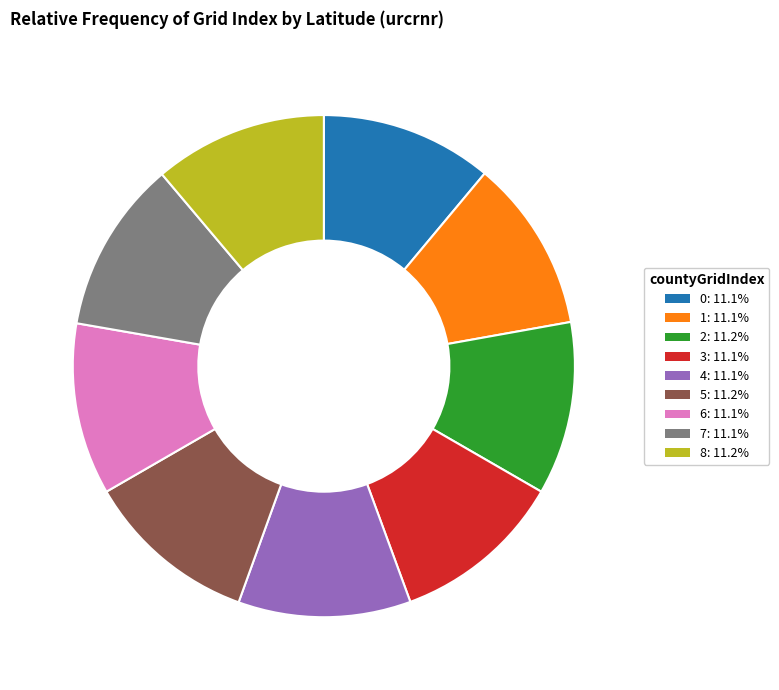

Is the sum of 2: 11.2% and 8: 11.2% greater than half?

No